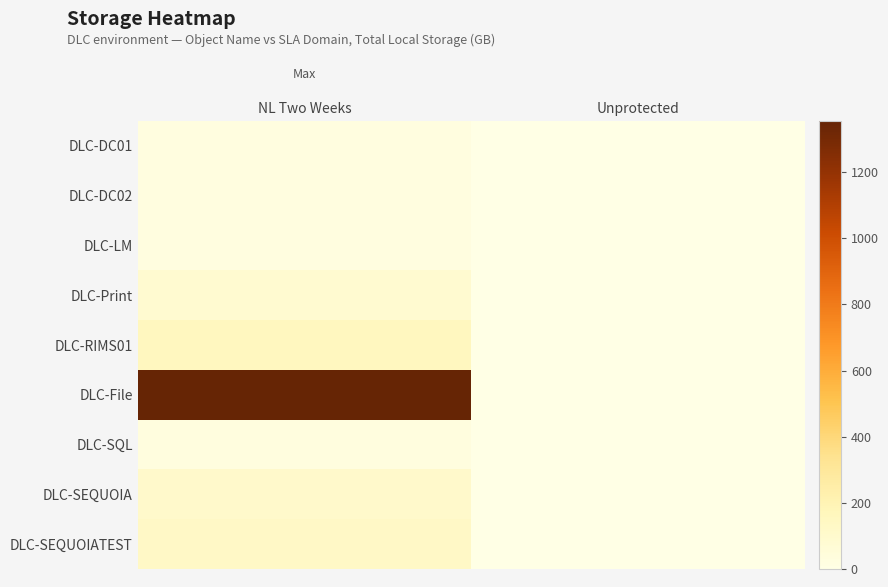

At how many categories does at least one series exceed 832?

1